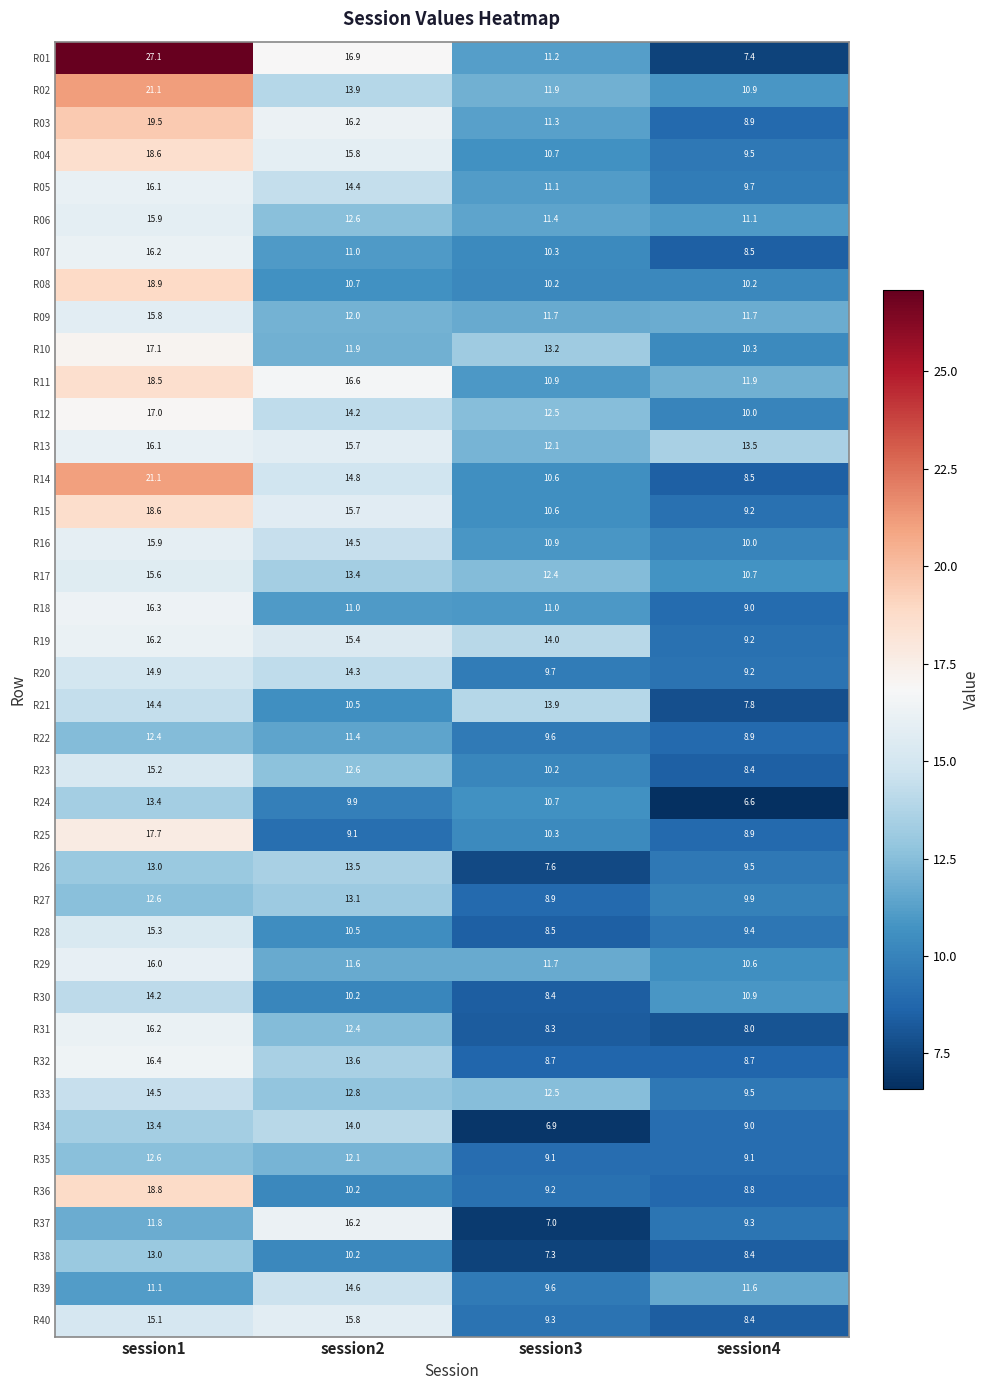

What is the sum of all R07 values?

46.0